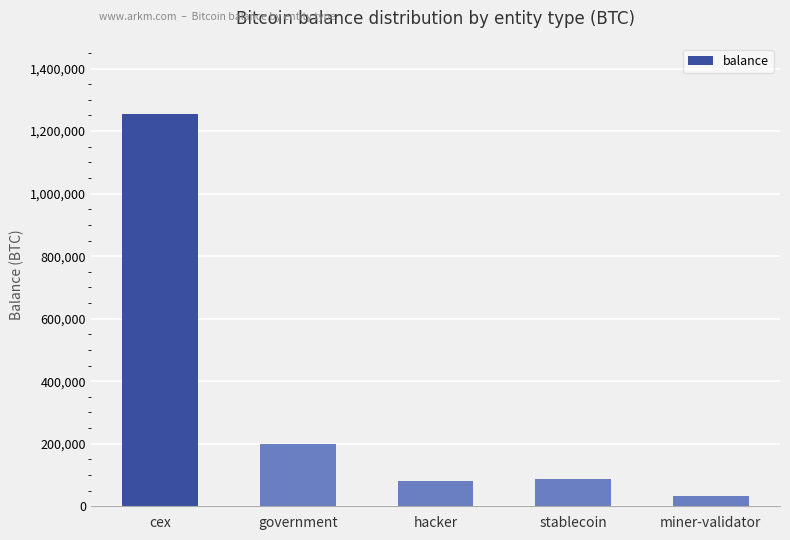

How many bars are there in total?

5